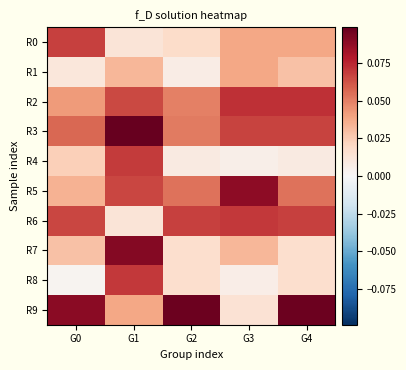

What is the maximum value shown in the chart?

0.1